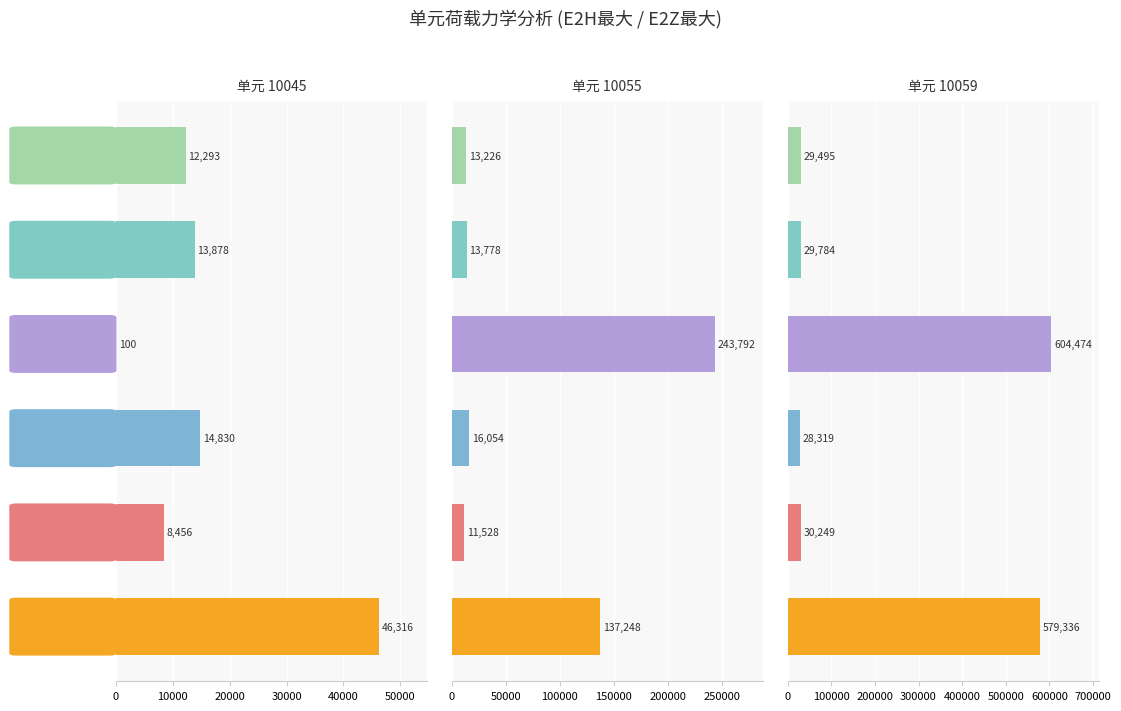

Rank the series by their maximum value, from highest to lowest.

弯矩-y (kN*m), 弯矩-z (kN*m), 剪力-y (kN), 剪力-z (kN), 轴向2 (kN), 轴向 (kN)